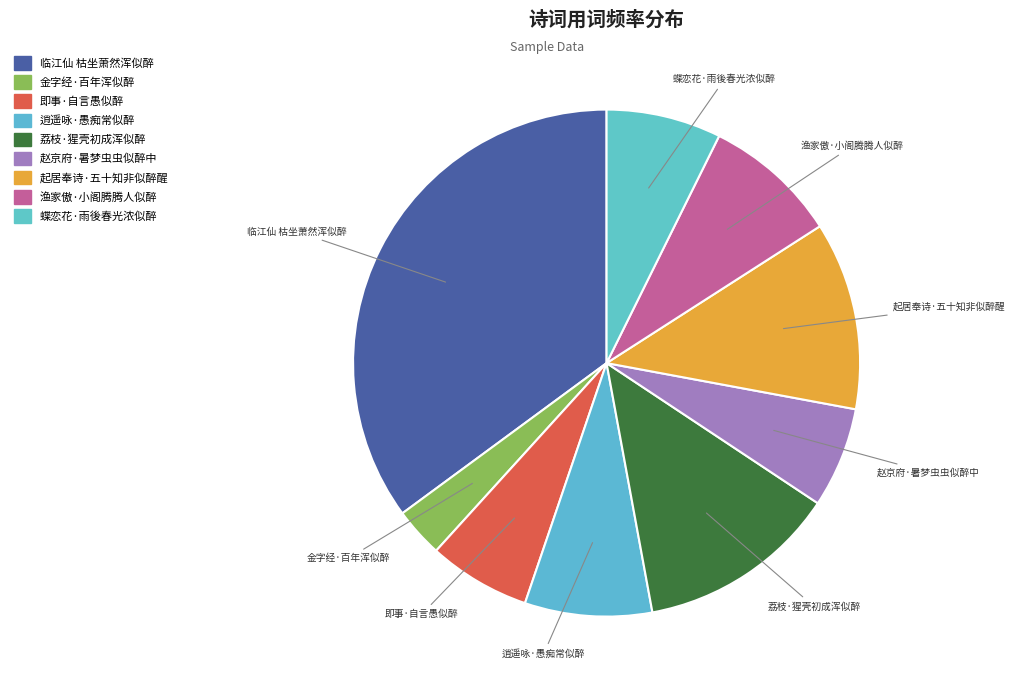

How many segments does this pie chart have?

9